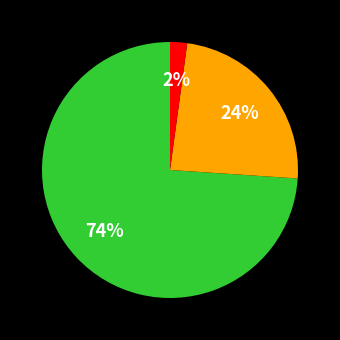

Does any single category account for the majority?

Yes